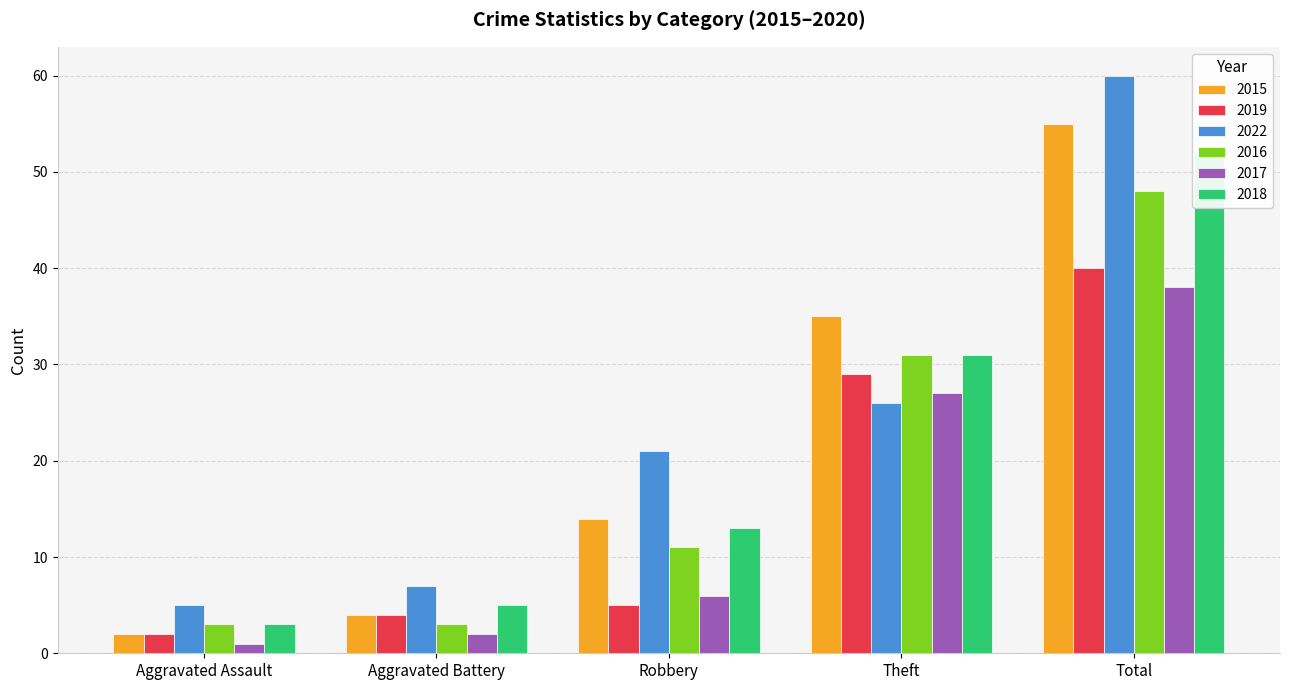

Where does the 2015 series first go above 14?

Theft